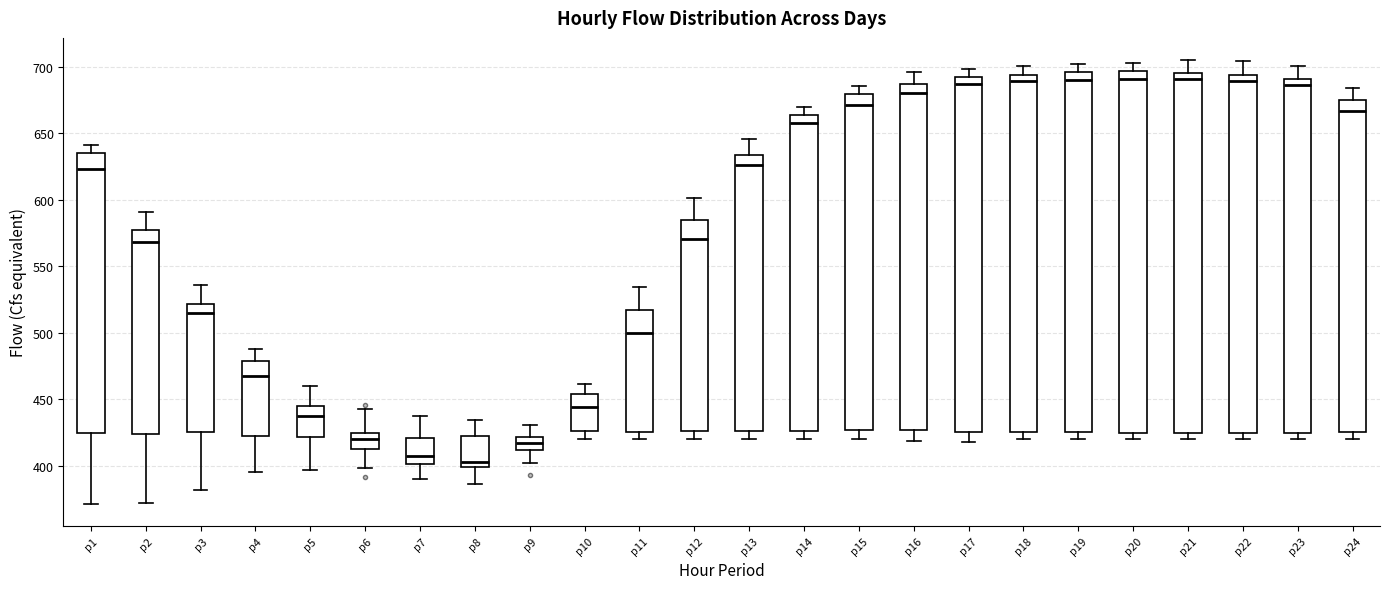

Reading left to right, transcribe this box plot: for each box, give where its median line is, the range the box spans, and where its two whiskers end, as read against the y-axis. The values are not printed on the chart, so give them approximately, as read against the axis.

p1: median 625, box 425 to 635, whiskers 370 to 640
p2: median 570, box 425 to 575, whiskers 370 to 590
p3: median 515, box 425 to 520, whiskers 380 to 535
p4: median 465, box 420 to 480, whiskers 395 to 490
p5: median 435, box 420 to 445, whiskers 395 to 460
p6: median 420, box 415 to 425, whiskers 400 to 445
p7: median 410, box 400 to 420, whiskers 390 to 435
p8: median 405, box 400 to 420, whiskers 385 to 435
p9: median 415, box 410 to 420, whiskers 400 to 430
p10: median 445, box 425 to 455, whiskers 420 to 460
p11: median 500, box 425 to 515, whiskers 420 to 535
p12: median 570, box 425 to 585, whiskers 420 to 600
p13: median 625, box 425 to 635, whiskers 420 to 645
p14: median 660, box 425 to 665, whiskers 420 to 670
p15: median 670, box 425 to 680, whiskers 420 to 685
p16: median 680, box 425 to 685, whiskers 420 to 695
p17: median 685, box 425 to 690, whiskers 420 to 700
p18: median 690, box 425 to 695, whiskers 420 to 700
p19: median 690, box 425 to 695, whiskers 420 to 700
p20: median 690, box 425 to 695, whiskers 420 to 705
p21: median 690, box 425 to 695, whiskers 420 to 705
p22: median 690, box 425 to 695, whiskers 420 to 705
p23: median 685, box 425 to 690, whiskers 420 to 700
p24: median 665, box 425 to 675, whiskers 420 to 685